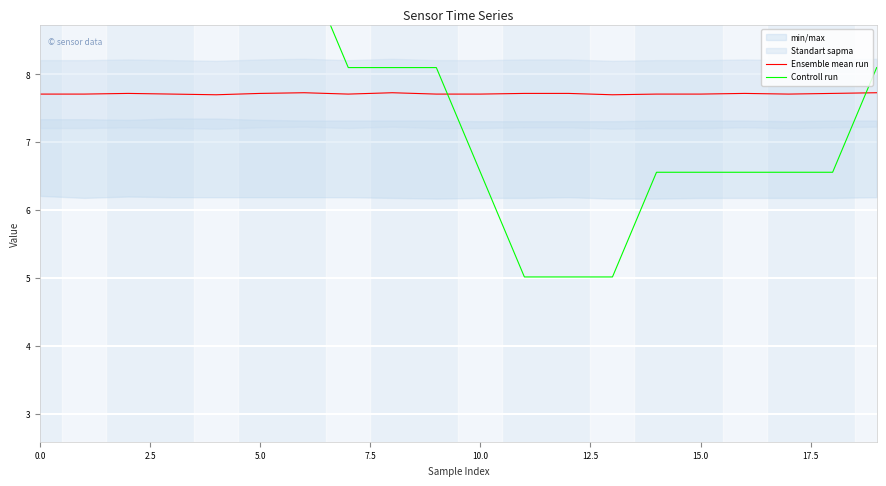

The Ensemble mean run series shows 1.9 at 15.0. True or false?

False